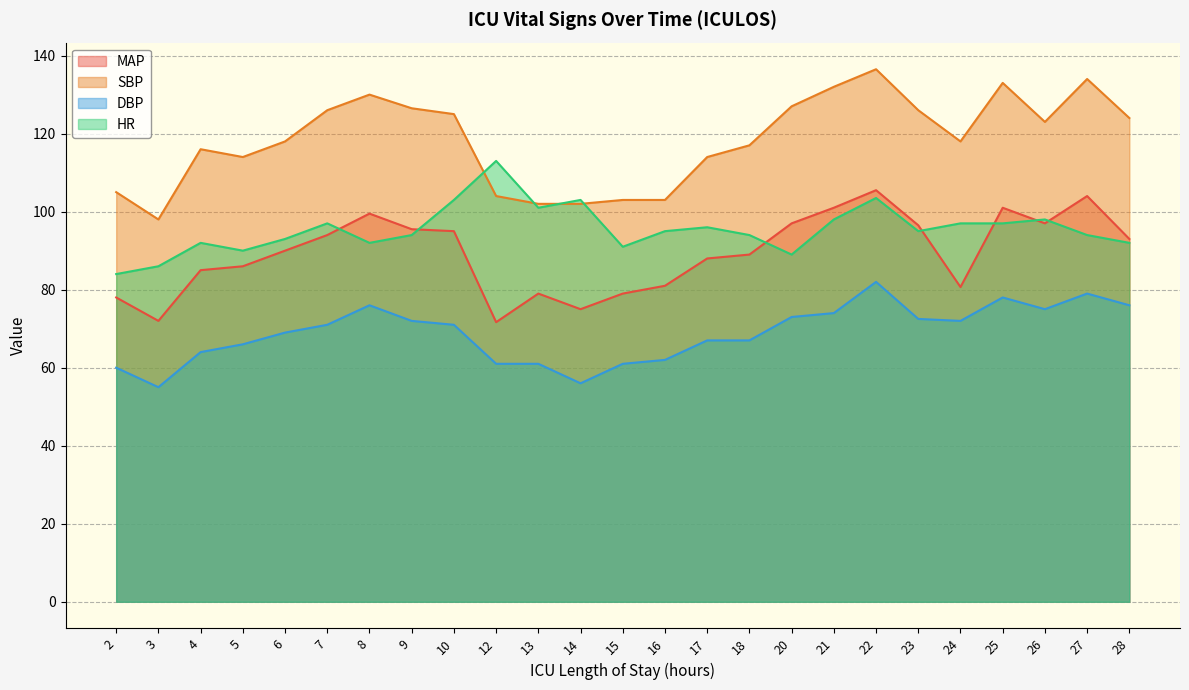

Reading left to right, transcribe all the data shown in this chart.

MAP: 78.0	72.0	85.0	86.0	90.0	94.0	99.5	95.5	95.0	71.7	79.0	75.0	79.0	81.0	88.0	89.0	97.0	101.0	105.5	96.5	80.7	101.0	97.0	104.0	93.0
SBP: 105.0	98.0	116.0	114.0	118.0	126.0	130.0	126.5	125.0	104.0	102.0	102.0	103.0	103.0	114.0	117.0	127.0	132.0	136.5	126.0	118.0	133.0	123.0	134.0	124.0
DBP: 60.0	55.0	64.0	66.0	69.0	71.0	76.0	72.0	71.0	61.0	61.0	56.0	61.0	62.0	67.0	67.0	73.0	74.0	82.0	72.5	72.0	78.0	75.0	79.0	76.0
HR: 84.0	86.0	92.0	90.0	93.0	97.0	92.0	94.0	103.0	113.0	101.0	103.0	91.0	95.0	96.0	94.0	89.0	98.0	103.5	95.0	97.0	97.0	98.0	94.0	92.0